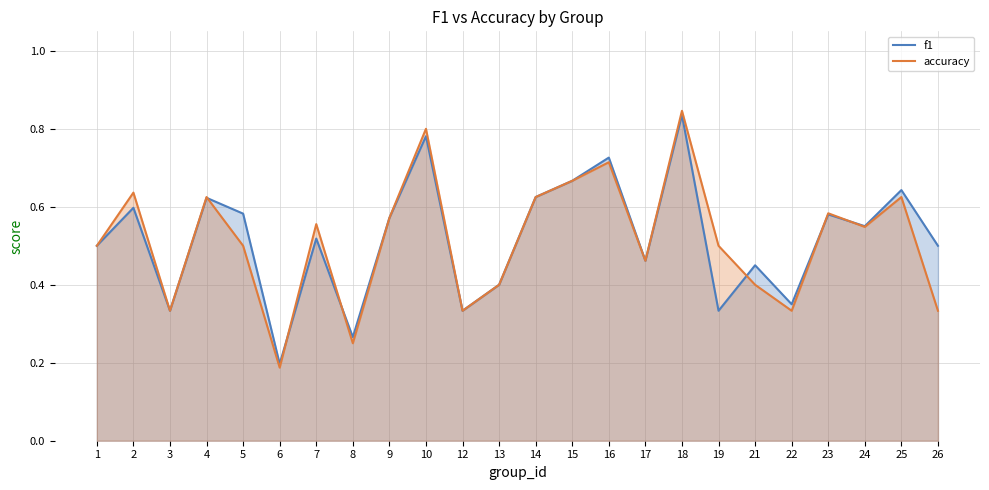

What is the value of the f1 point at the 18th from the left?

0.3